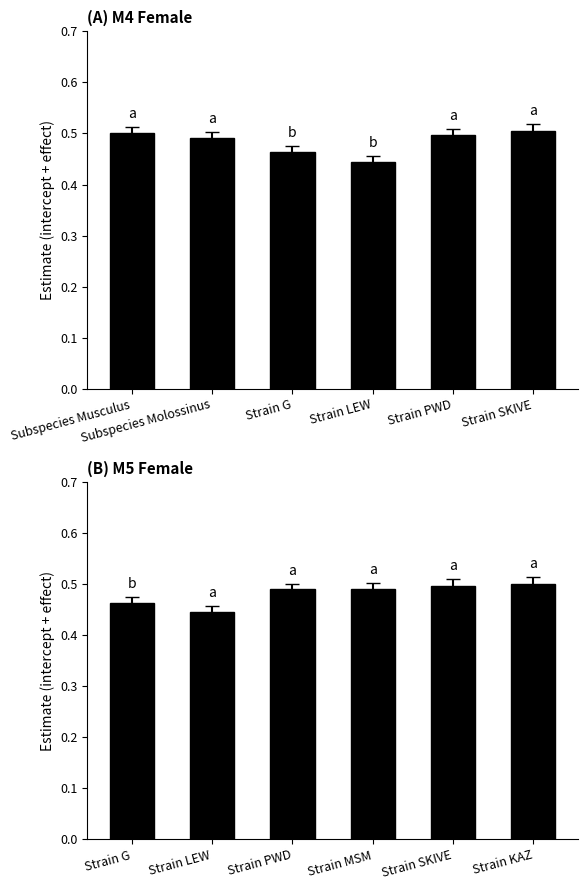

At how many categories does at least one series exceed 0?

6